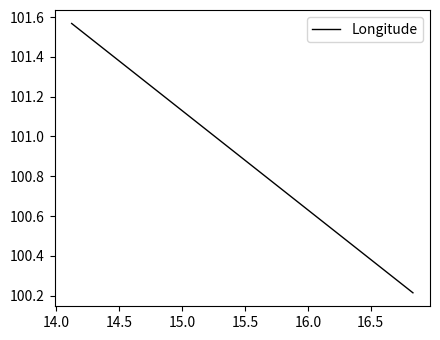

What is the minimum value shown in the chart?

100.2